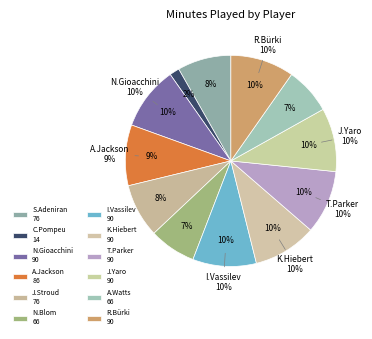

What percentage do Aziel Jackson and Njabulo Blom together represent?

16.5%